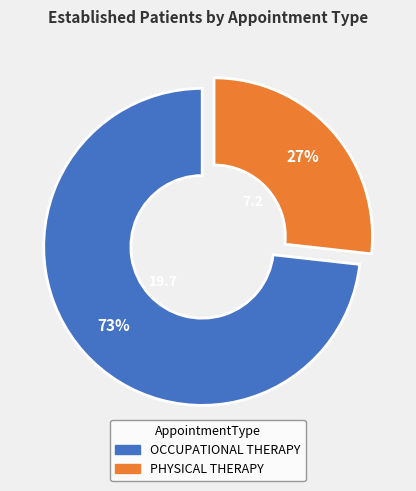

True or false: OCCUPATIONAL THERAPY accounts for 73% of the total.

True